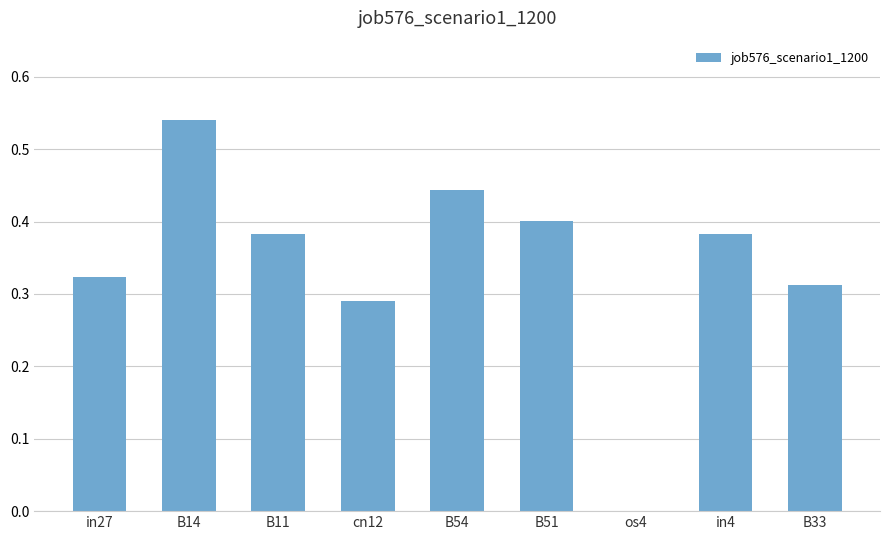

At which category does the chart reach its peak across all series?

B14